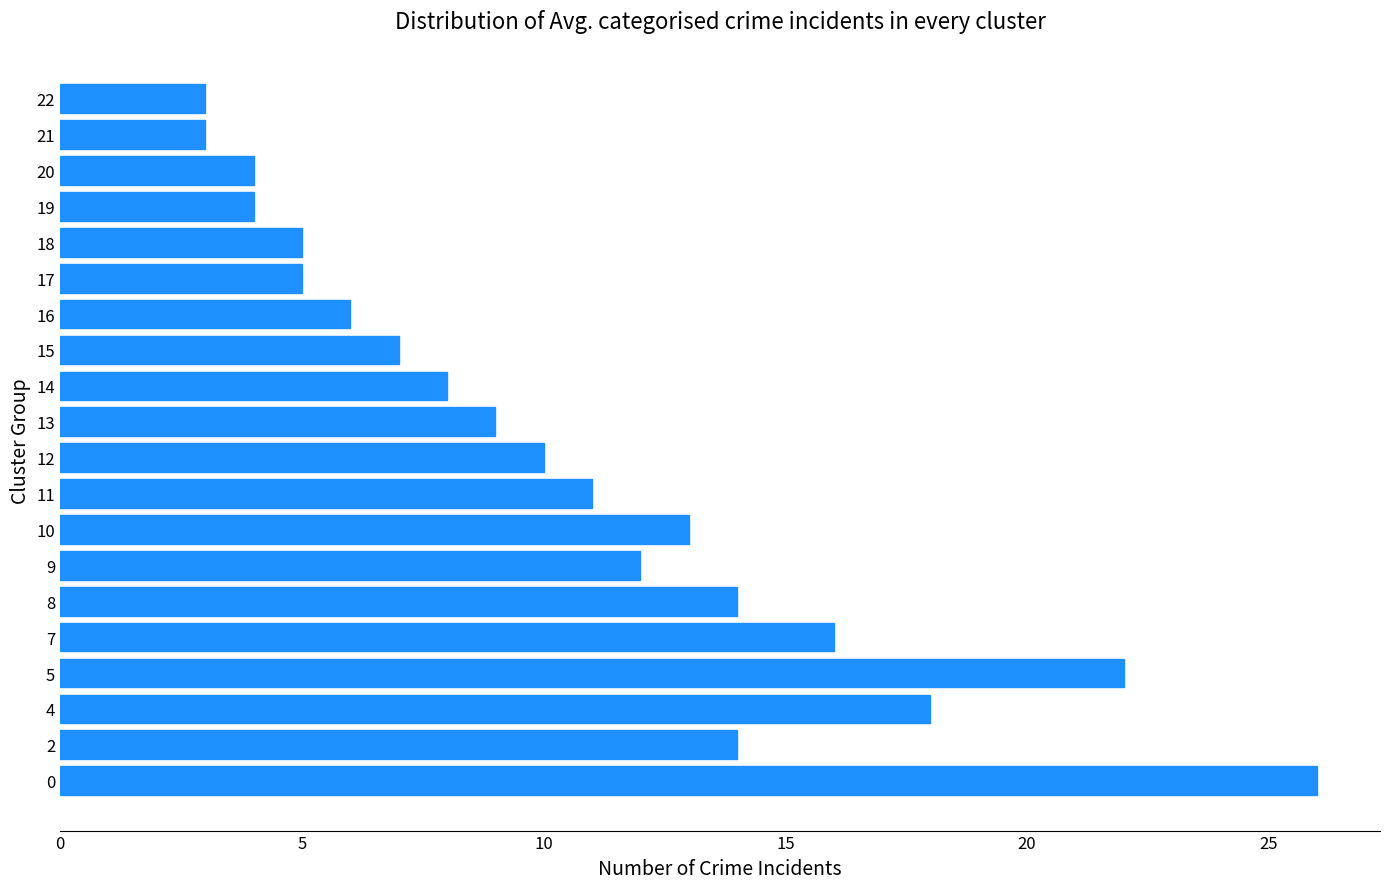

What is the approximate value at 17?

5